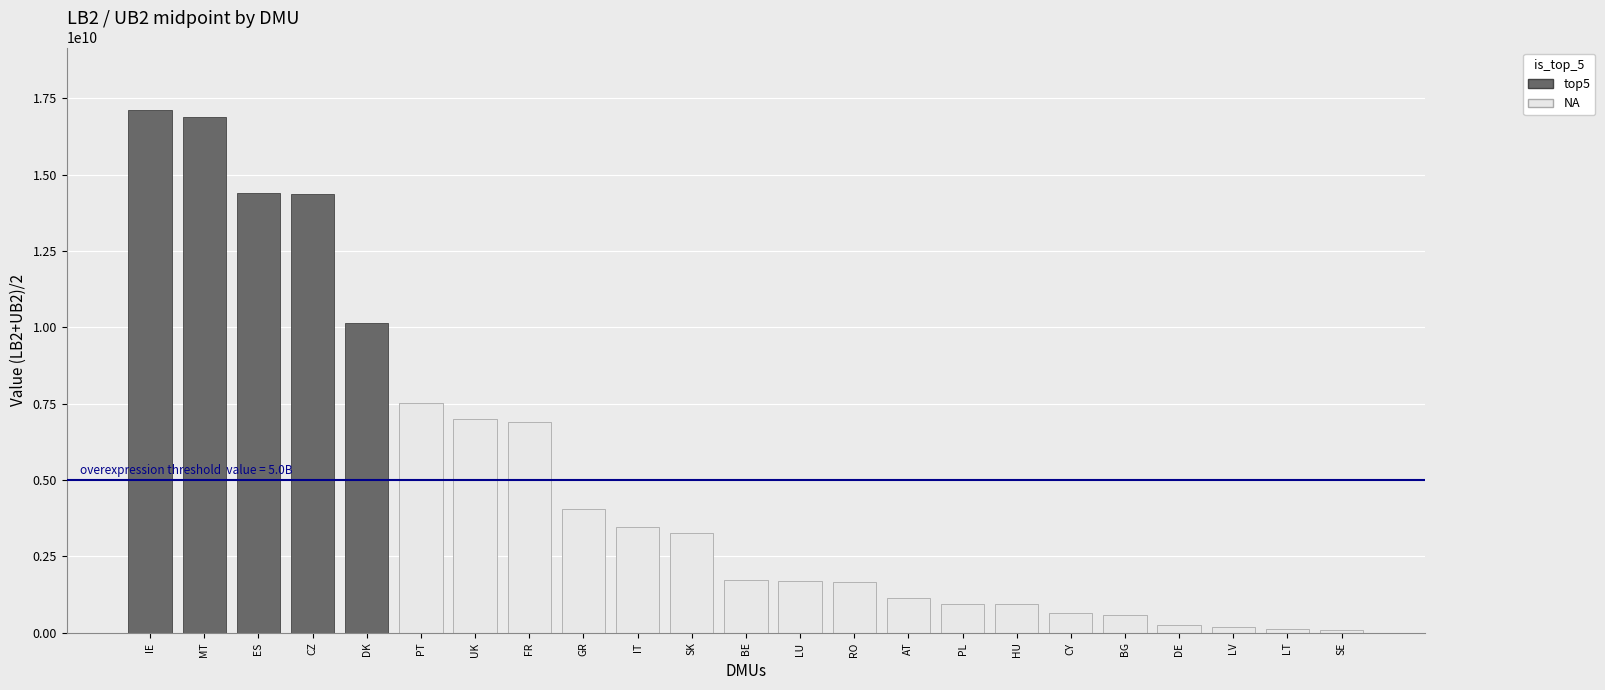

What is the average value?

5003198869.5